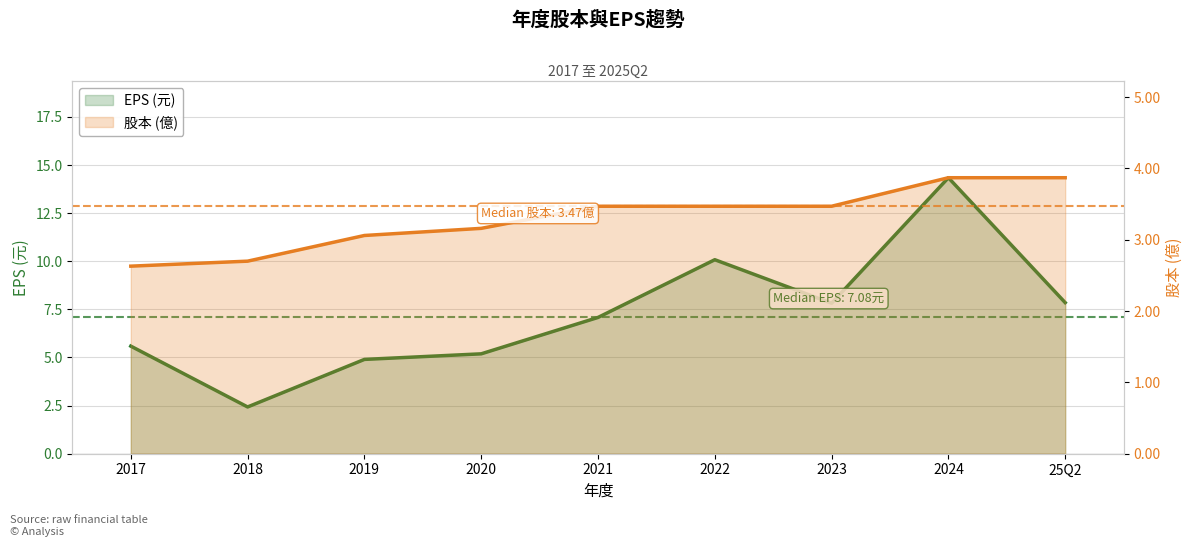

Reading left to right, transcribe all the data shown in this chart.

EPS (元): 5.6	2.4	4.9	5.2	7.1	10.1	7.8	14.3	7.8
股本 (億): 2.6	2.7	3.1	3.2	3.5	3.5	3.5	3.9	3.9